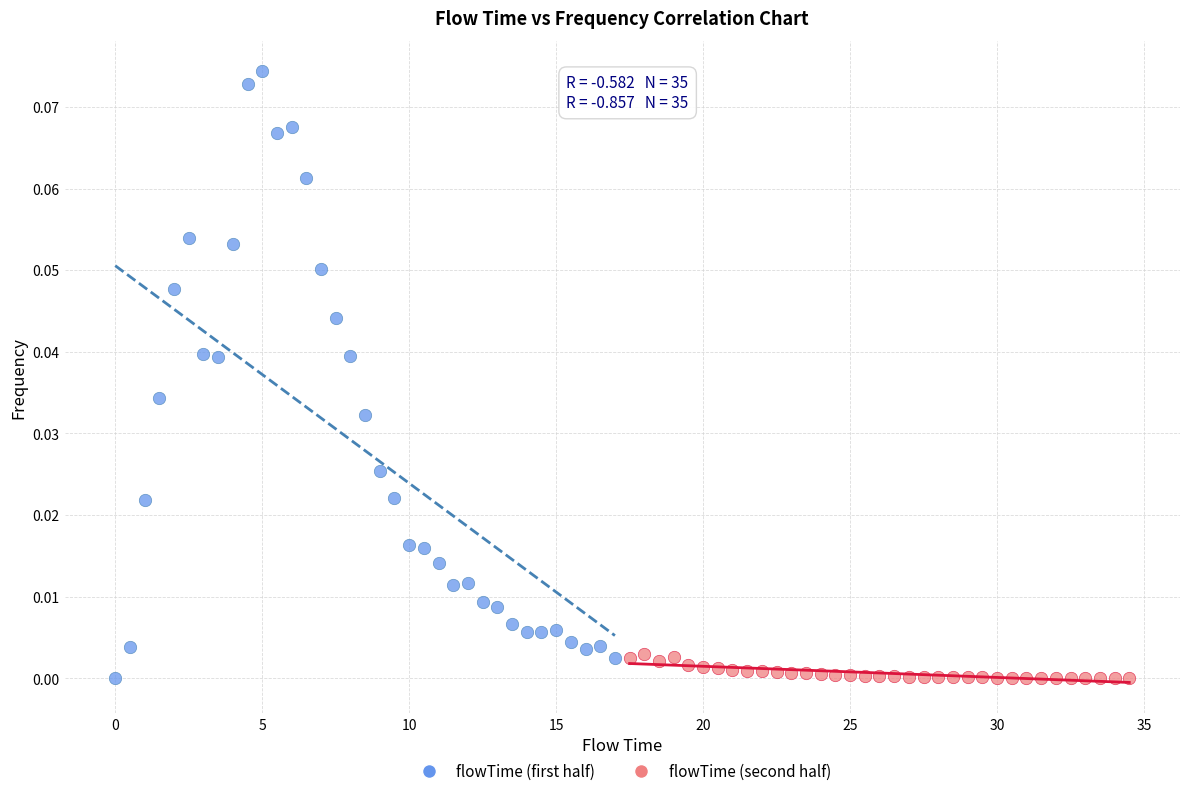

Which series has the largest Y range (max minus min)?

flowTime (first half)